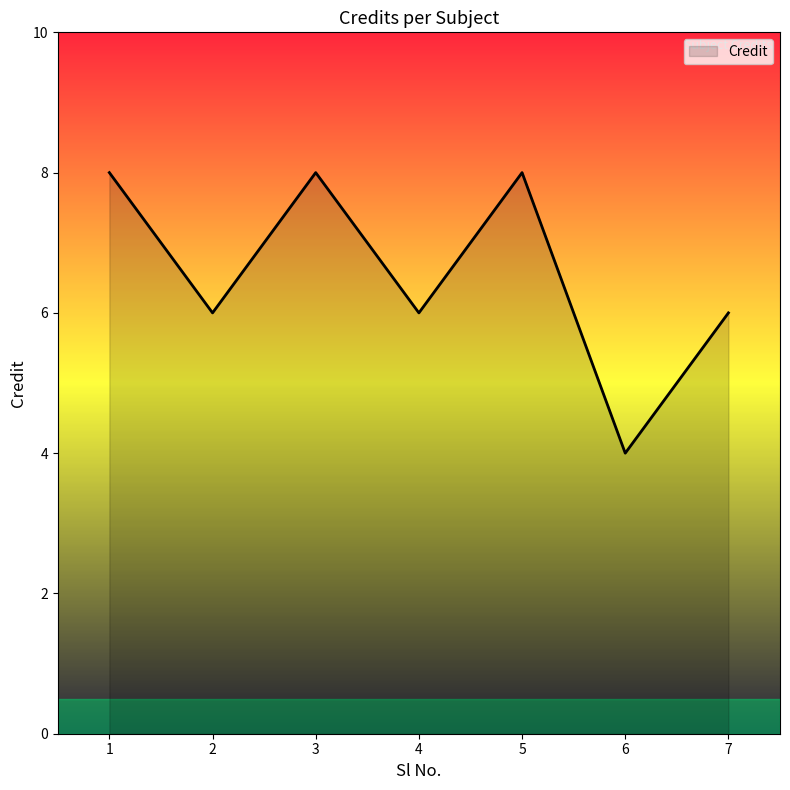

Reading right to left, what are all the values shown in this chart?

6	4	8	6	8	6	8